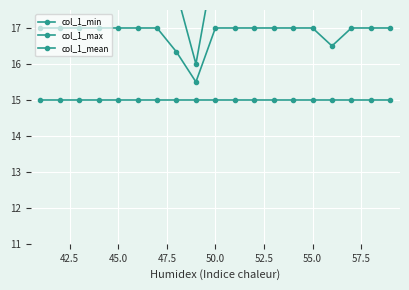

How many values in the col_1_mean series are below 17?

3